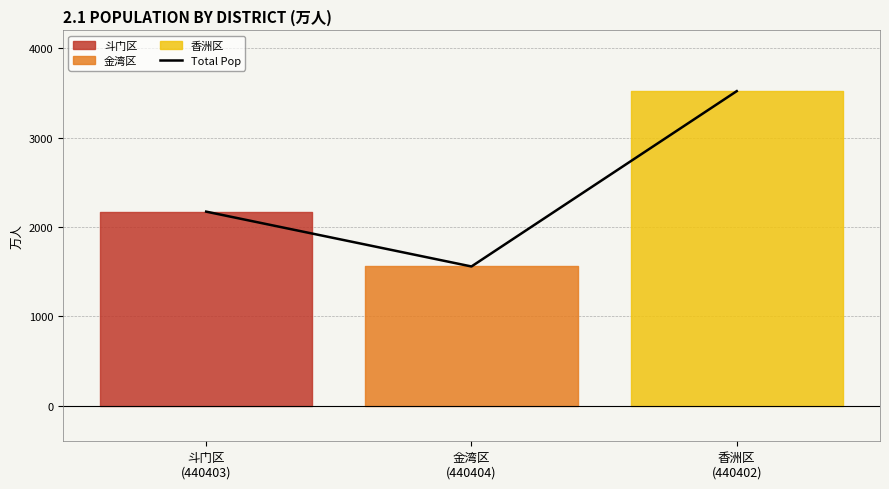

What position from the left is 香洲区
(440402)?

3